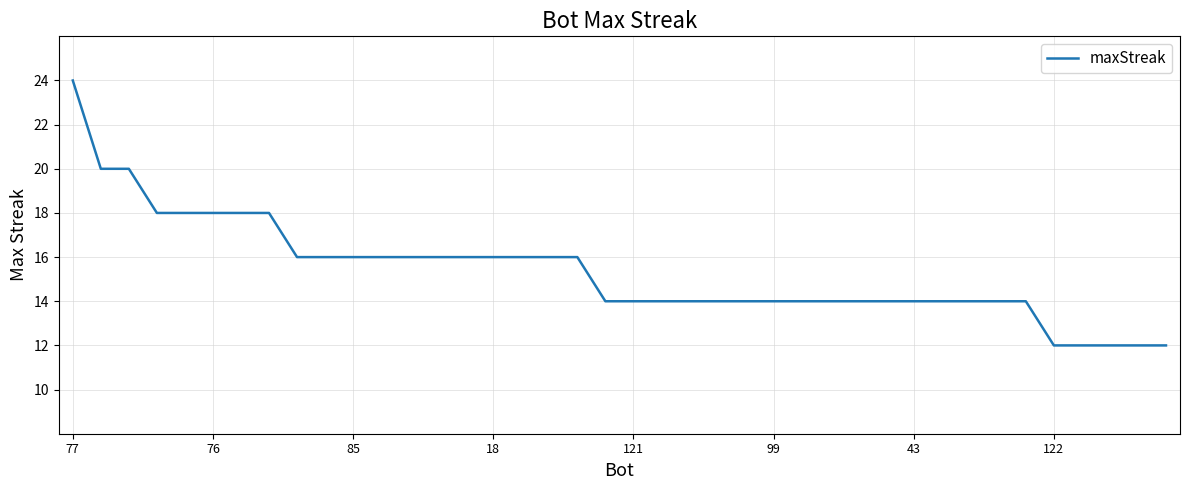

What is the maximum value shown in the chart?

24